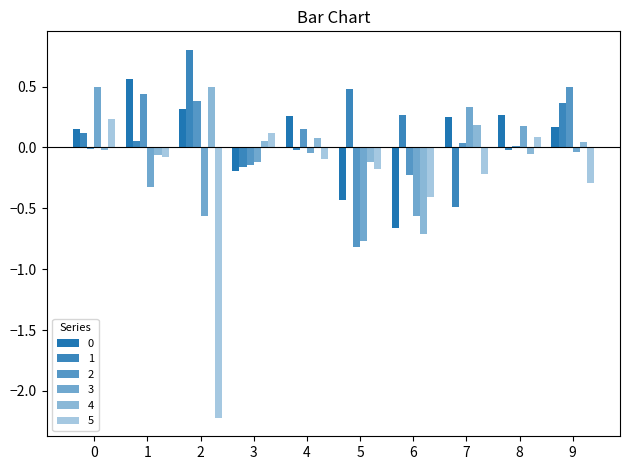

How many groups of bars are there?

10